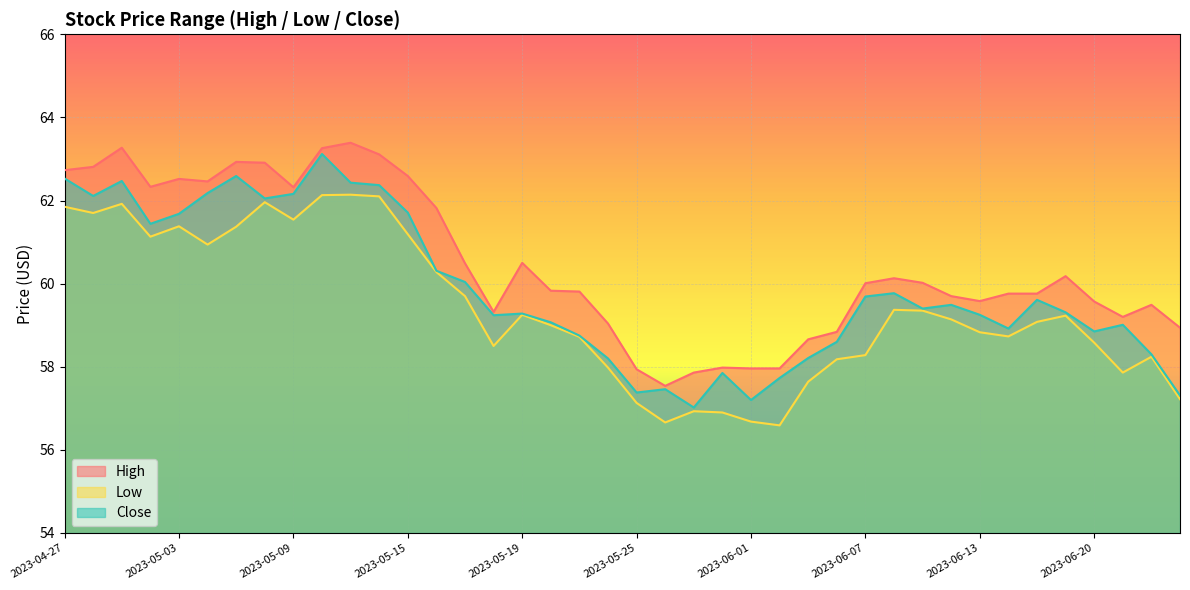

The Close series shows 59.6 at 2023-06-15. True or false?

True